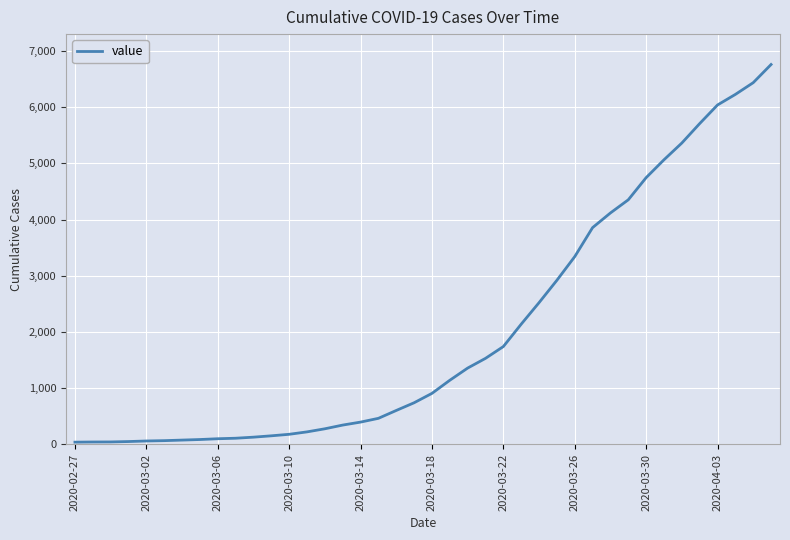

What is the greatest value displayed?

6760